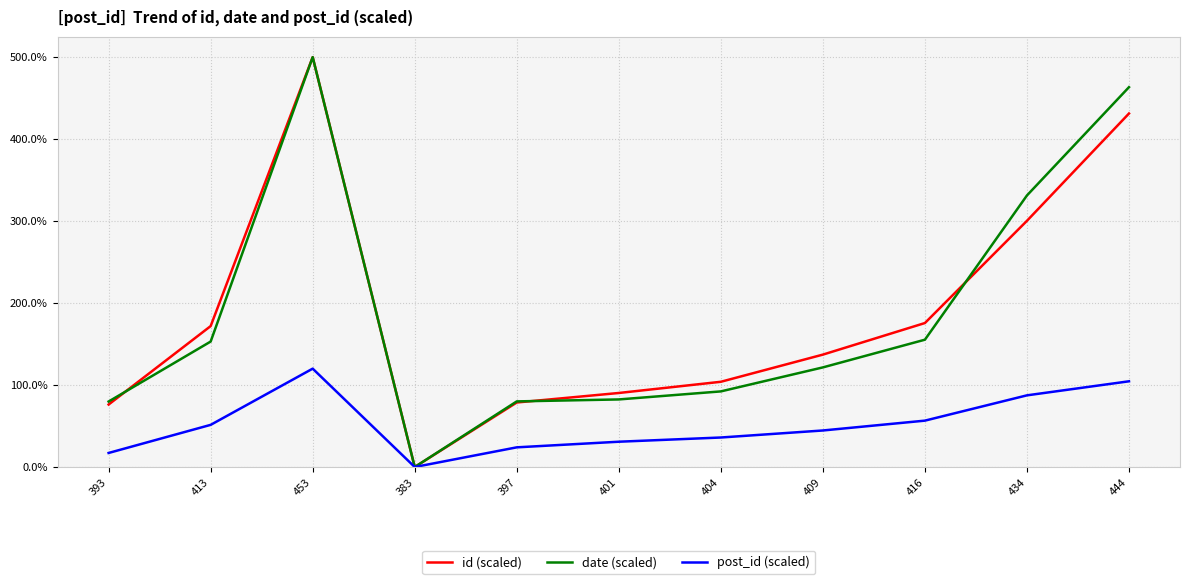

The value of id (scaled) at 453 is 246.8. True or false?

False